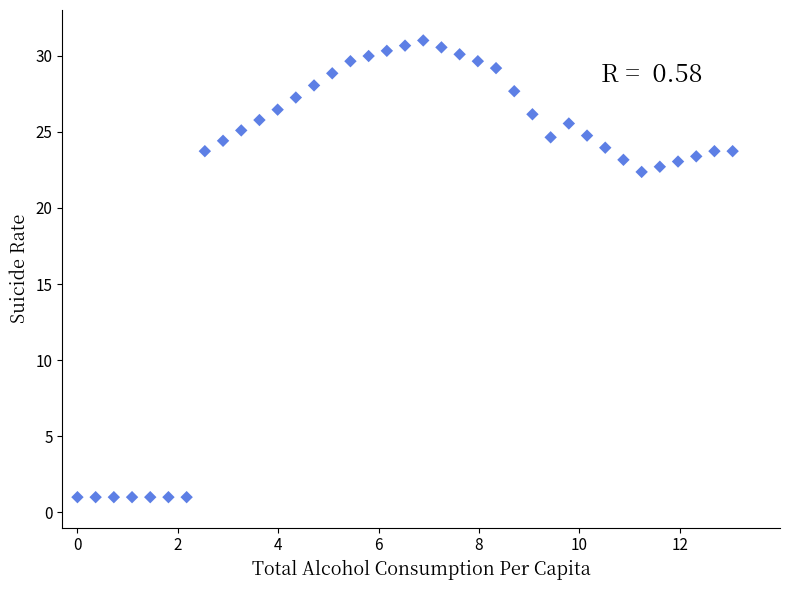

What is the range of X values (max minus min)?

13.1